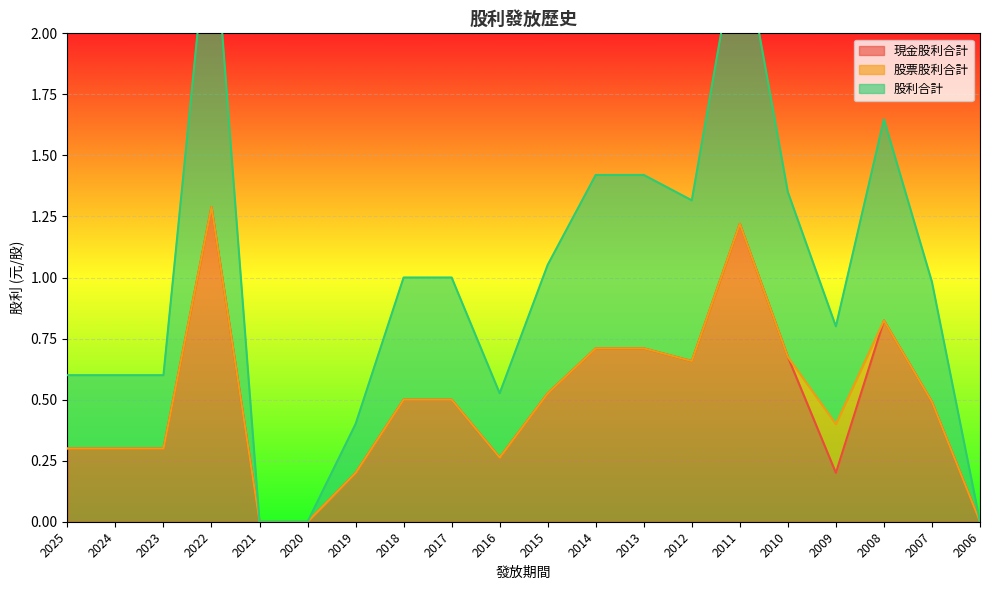

True or false: 現金股利合計 has a value of 0.0 at 2021.

True